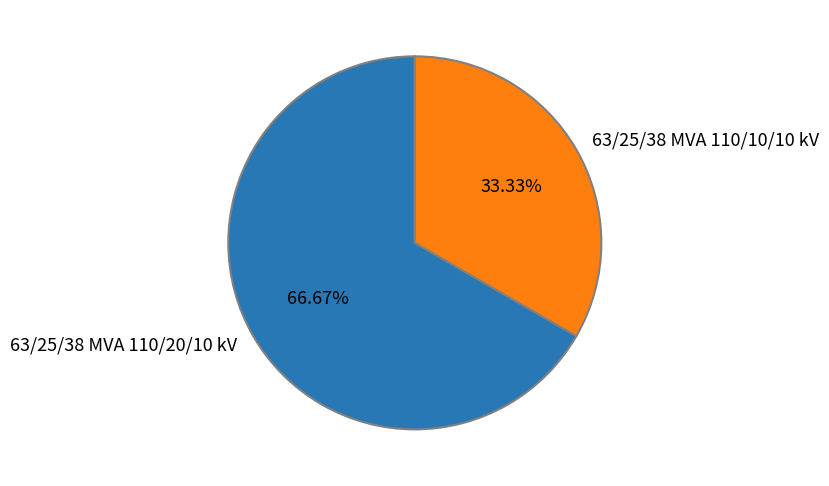

To the nearest percent, what percentage of the pie is 63/25/38 MVA 110/10/10 kV?

33%